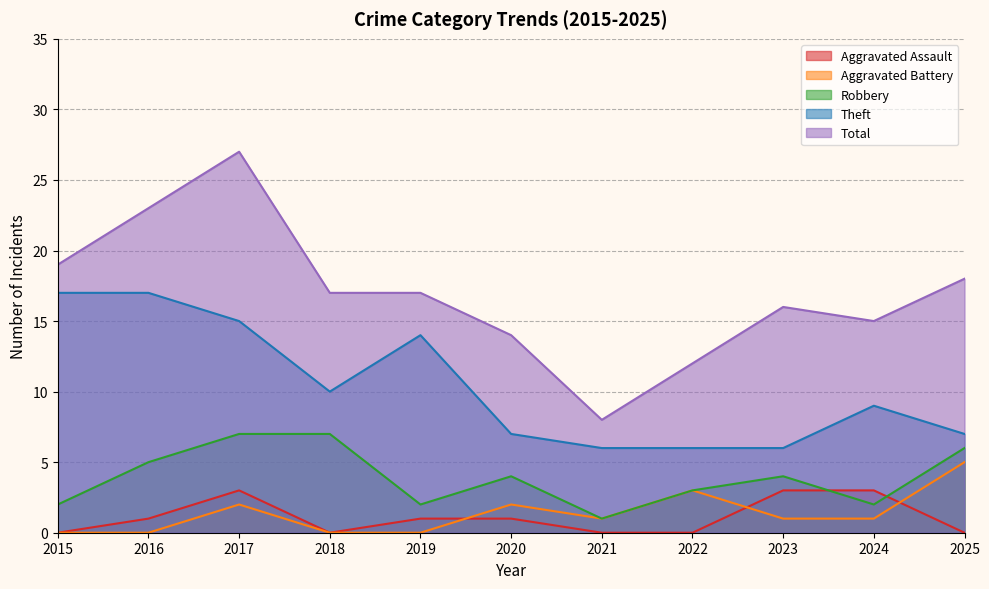

What is the value of the Total point at the 10th from the left?

15